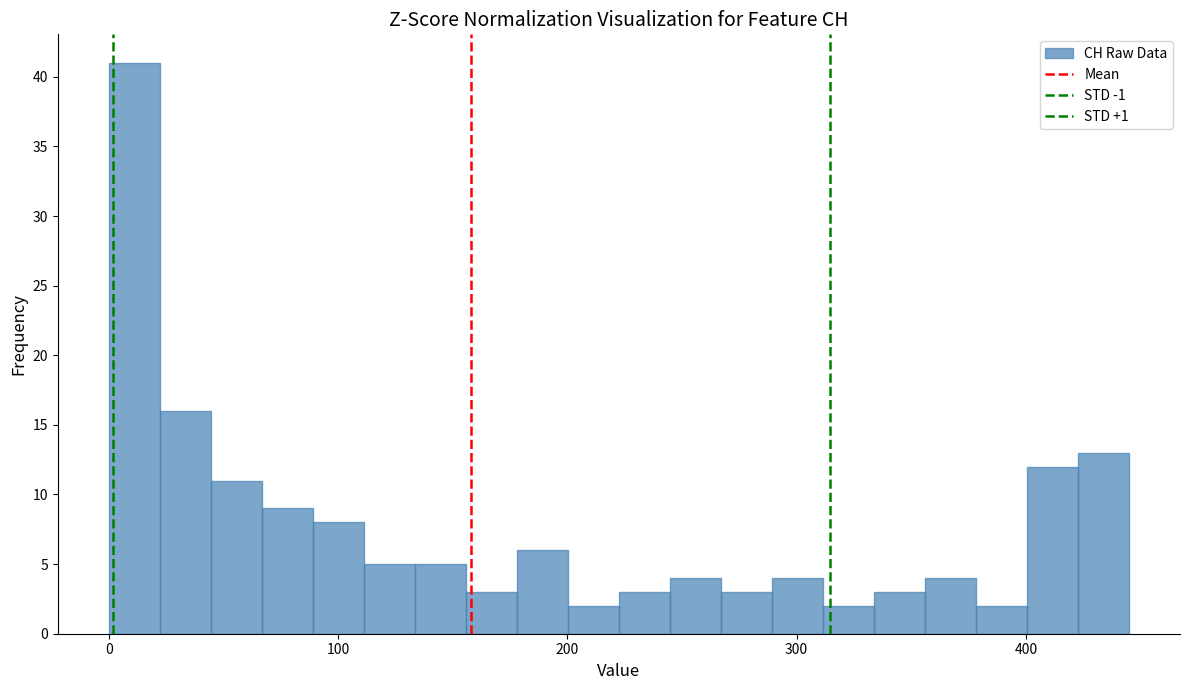

Read against the x-axis, roughly where is the centre of the tallest bar?

10